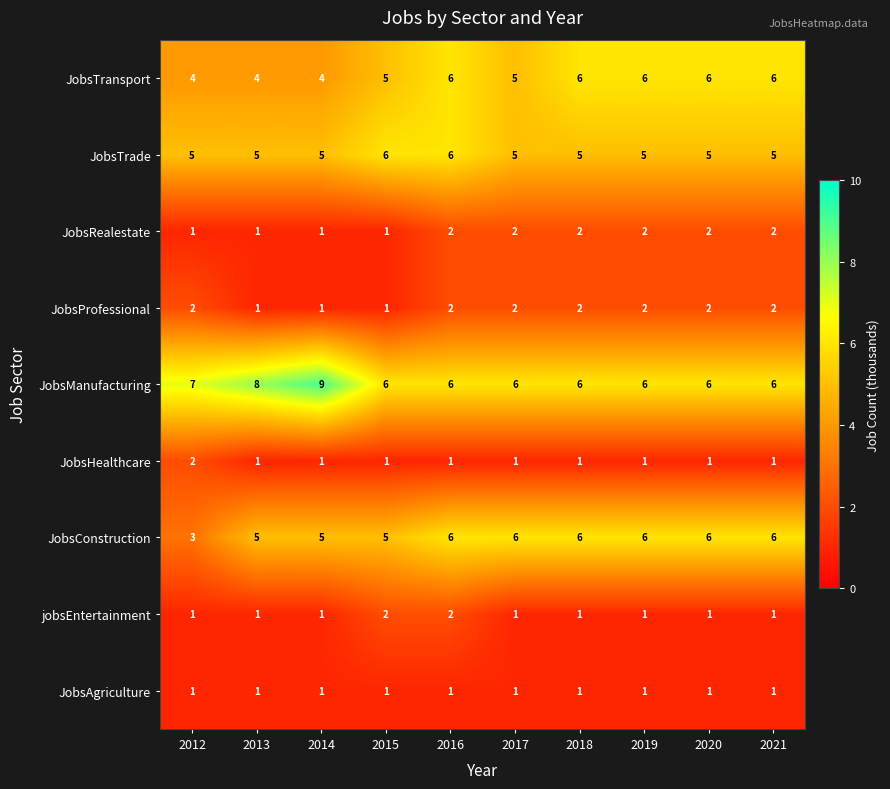

What is the smallest value displayed?

1